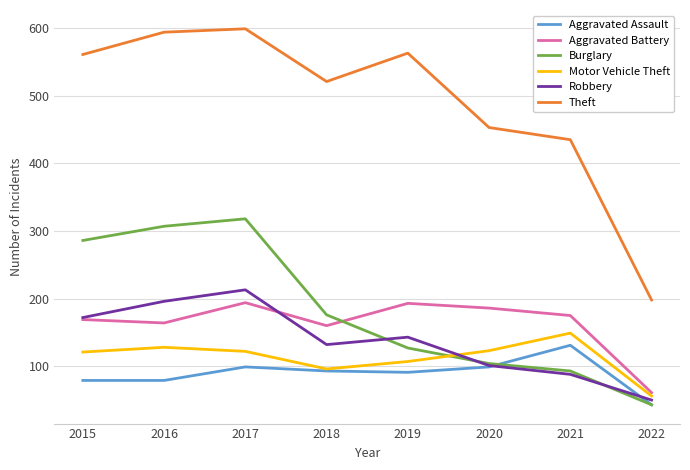

Rank the series by their maximum value, from lowest to highest.

Aggravated Assault, Motor Vehicle Theft, Aggravated Battery, Robbery, Burglary, Theft